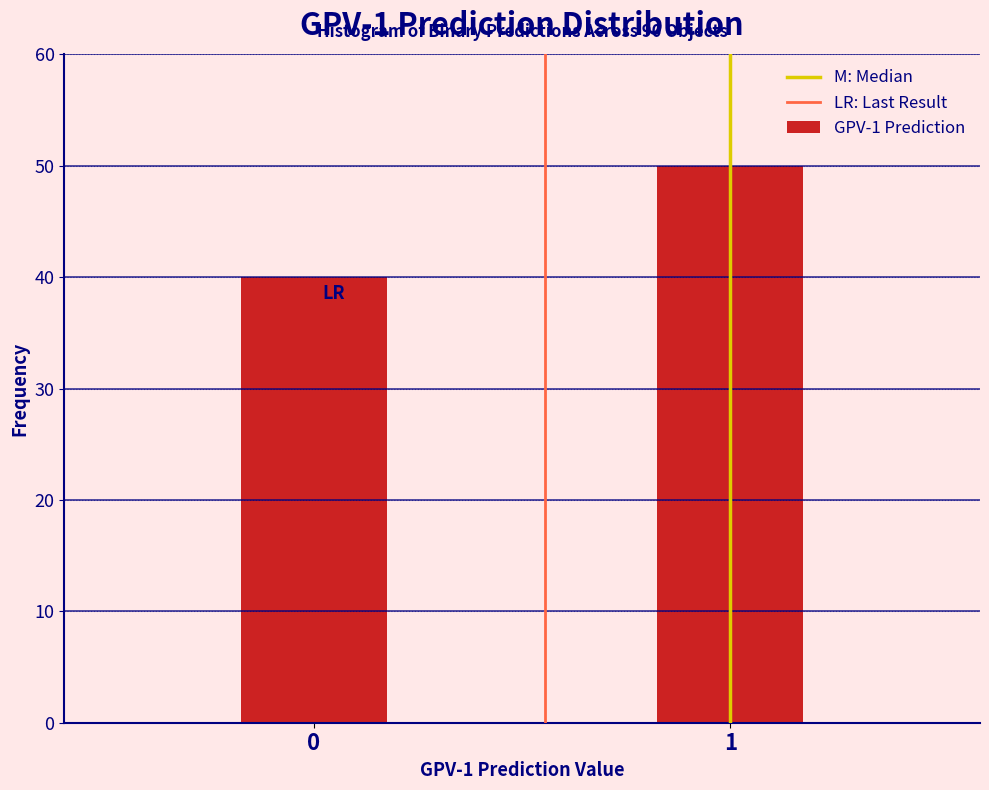

Reading right to left, list all the values displayed in this chart.

1=50	0=40